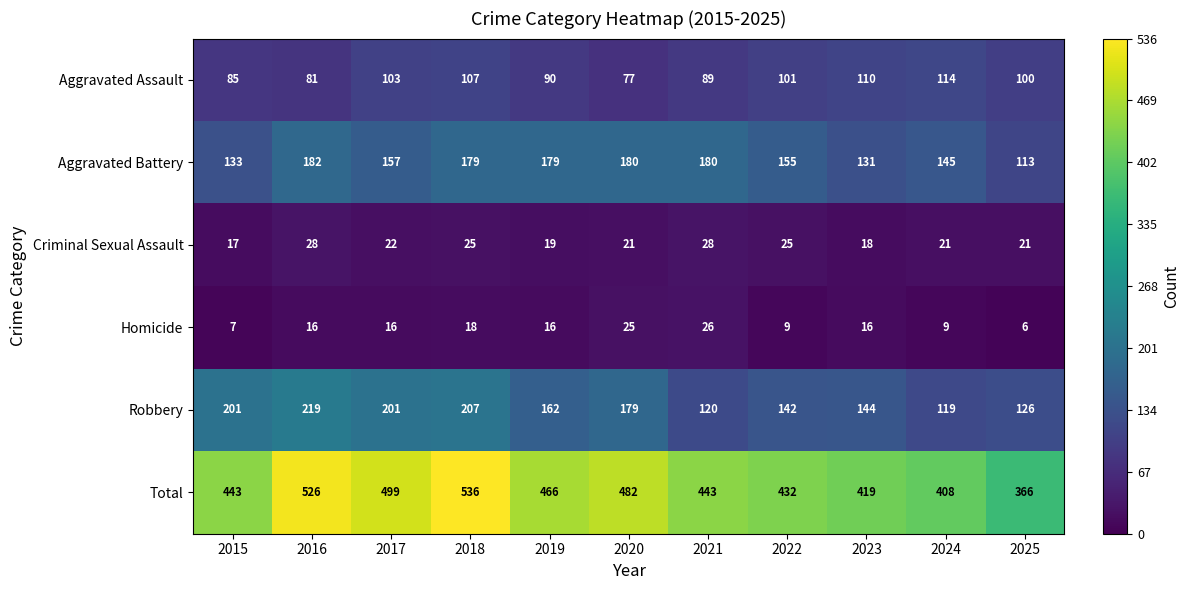

At which label is Criminal Sexual Assault closest to 22?

2017